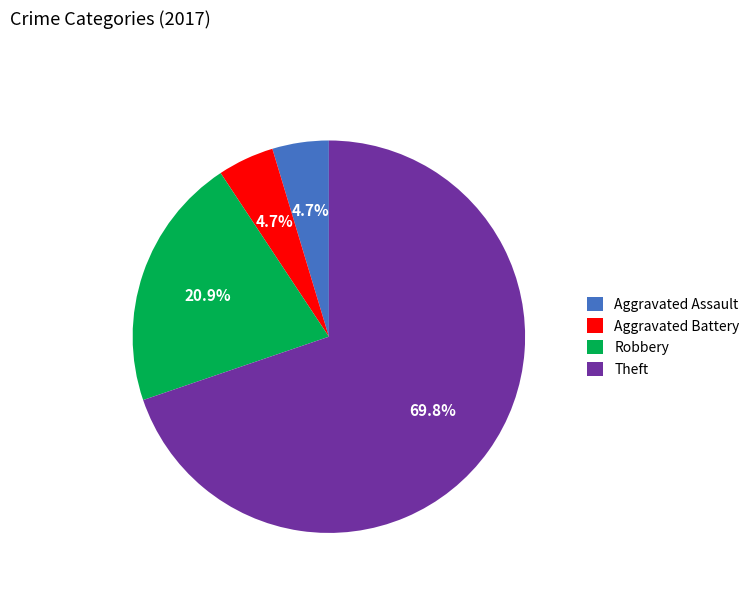

Is it true that Theft is 64% of the pie?

False